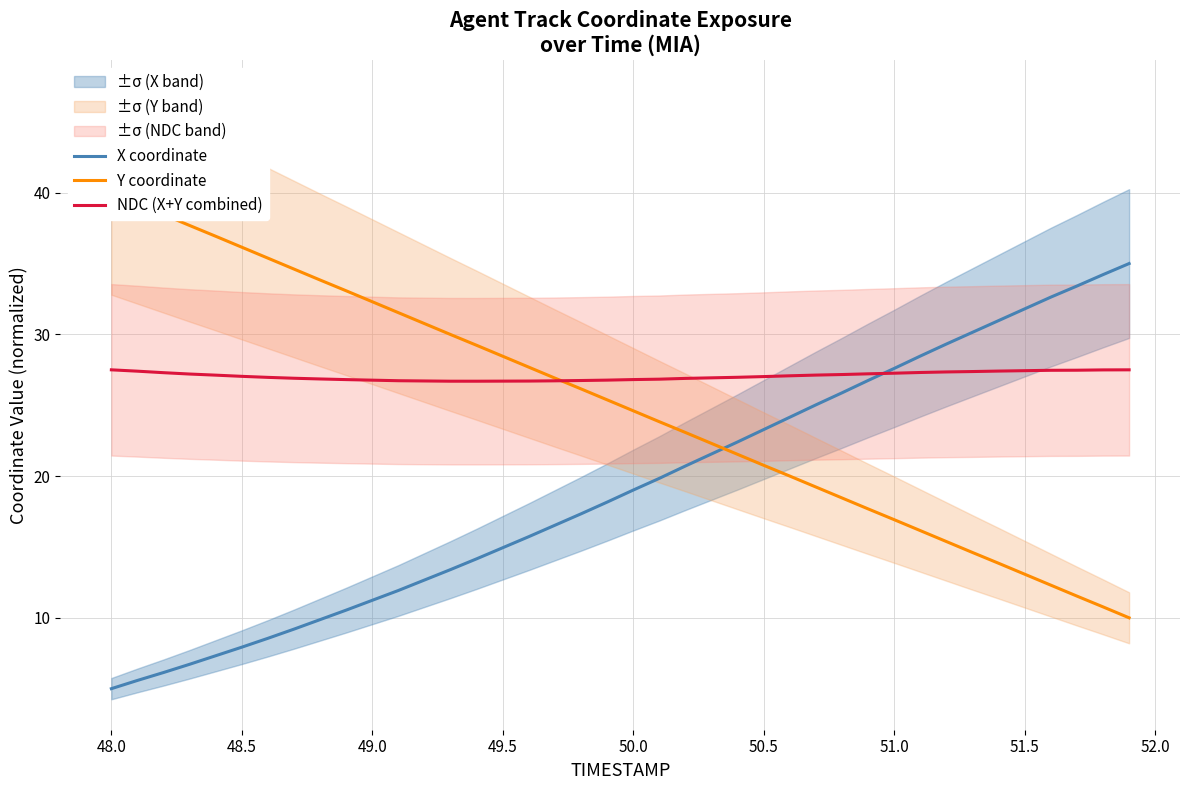

Is the value of X coordinate at 38 greater than the value of Y coordinate at 22?

Yes